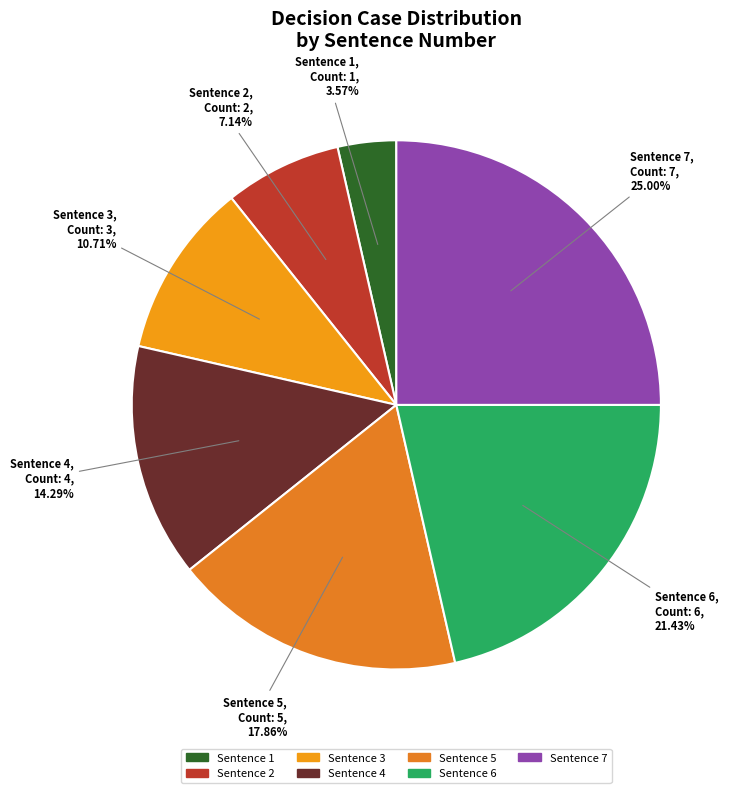

Which slice is the smallest?

Sentence 1